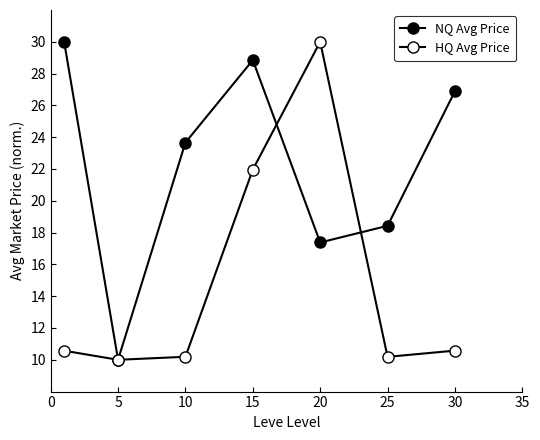

True or false: HQ Avg Price and NQ Avg Price cross at least once.

True